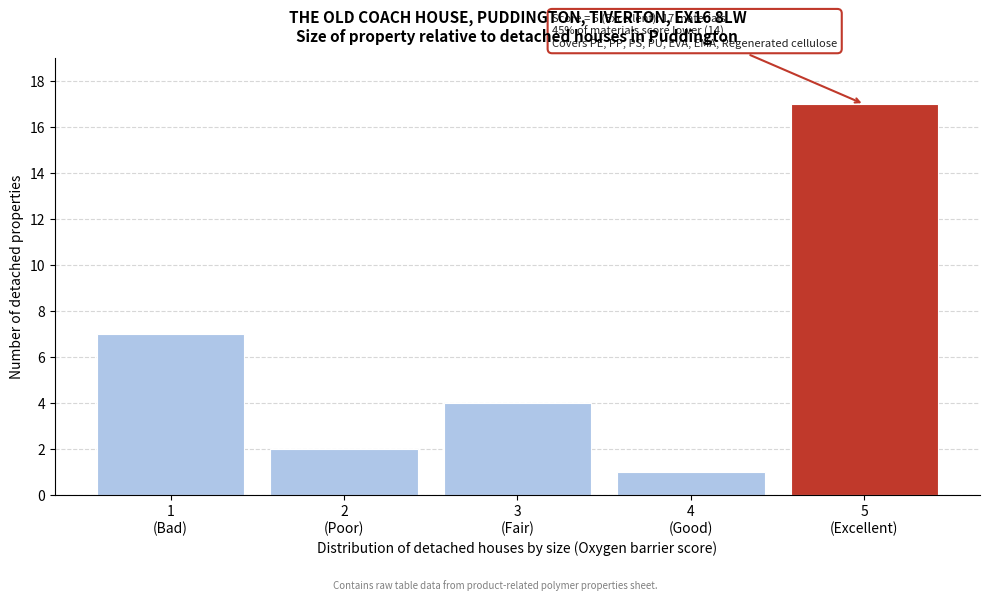

Reading right to left, extract all data points from this chart.

17	1	4	2	7